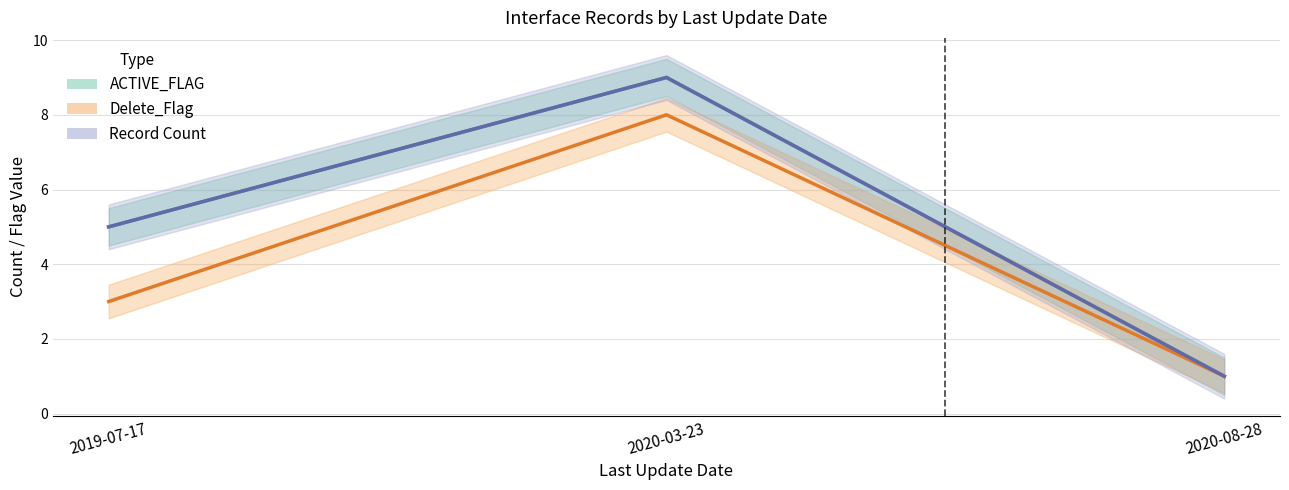

Count the number of data series in this chart.

3